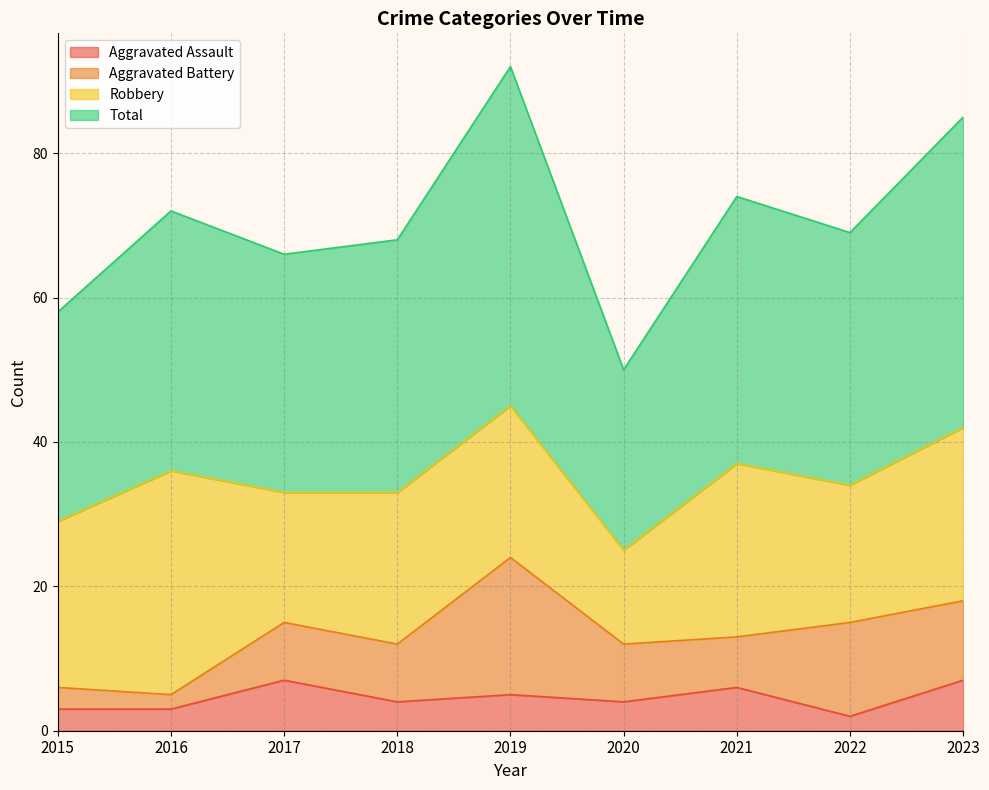

The value of Aggravated Assault at 2021 is 6. True or false?

True